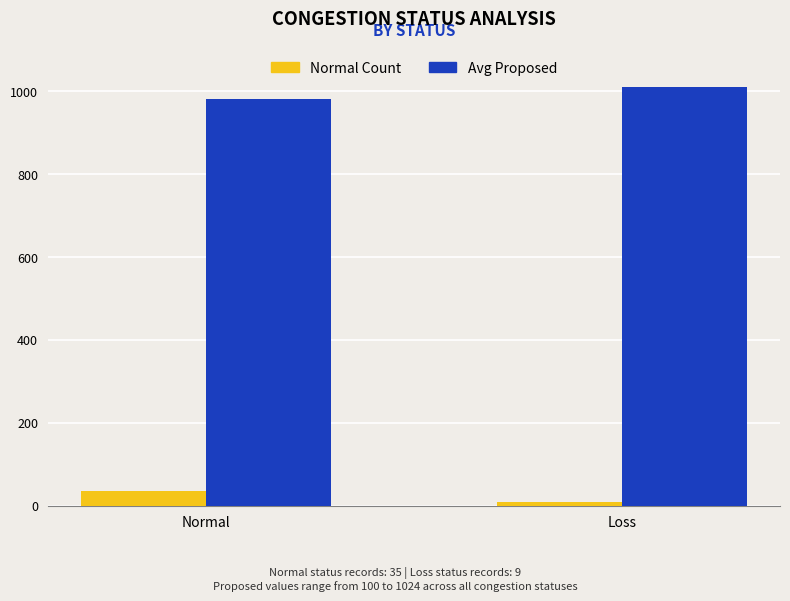

What is the spread (max minus min) of values at Normal?

945